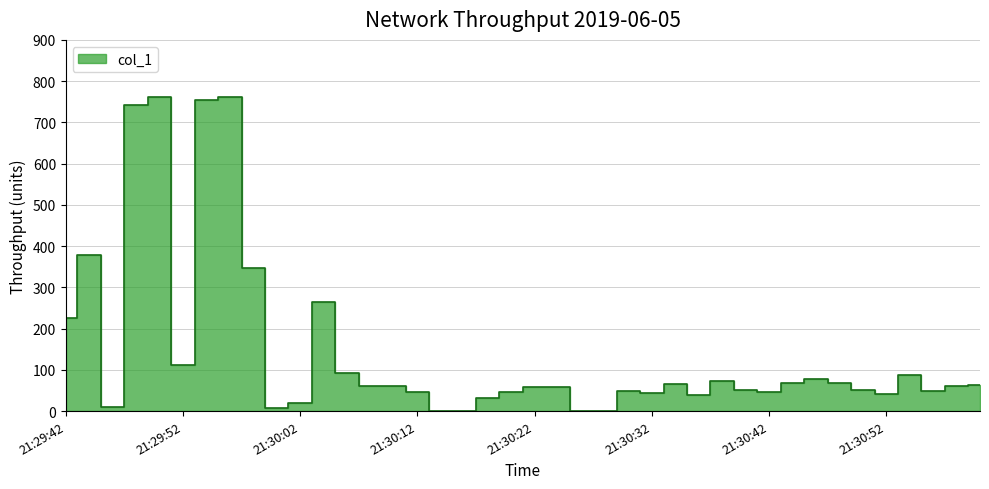

At which label is the value closest to 381?

21:29:44